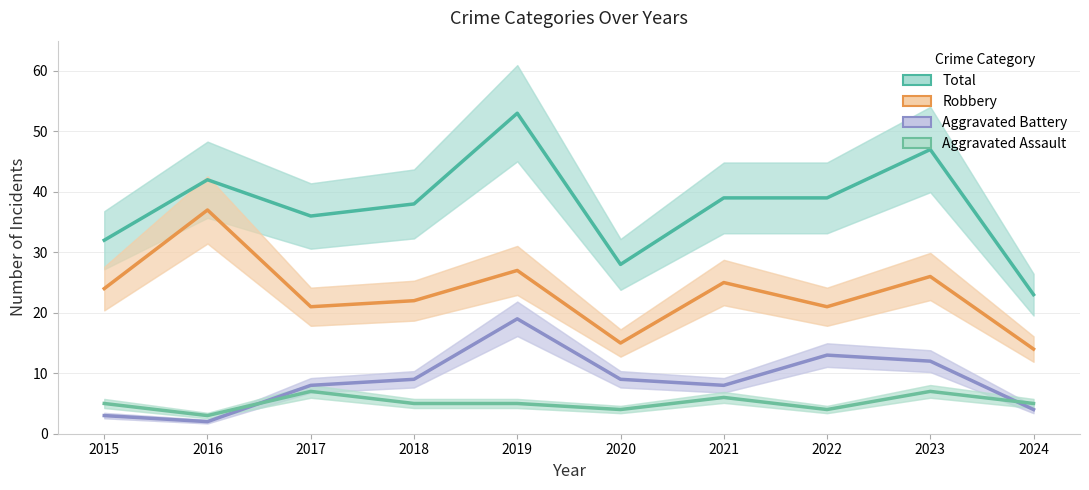

What is the minimum value shown in the chart?

2